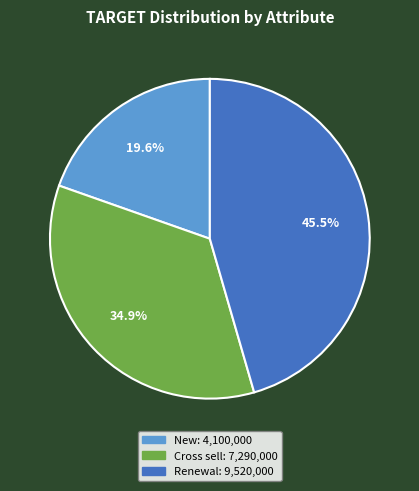

Does Cross sell account for over 50% of the chart?

No